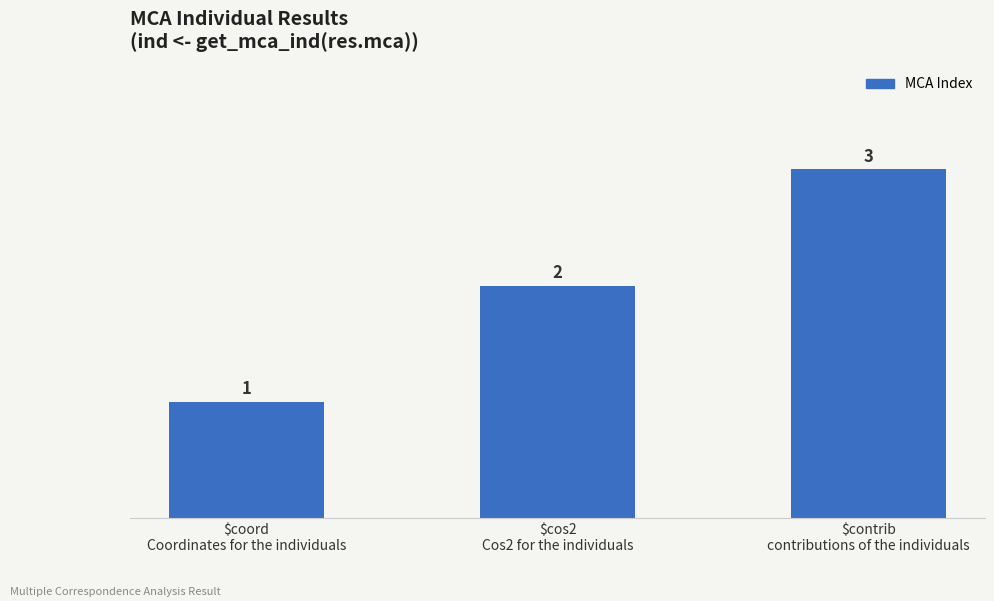

Reading left to right, what are all the values shown in this chart?

$coord
Coordinates for the individuals=1	$cos2
Cos2 for the individuals=2	$contrib
contributions of the individuals=3